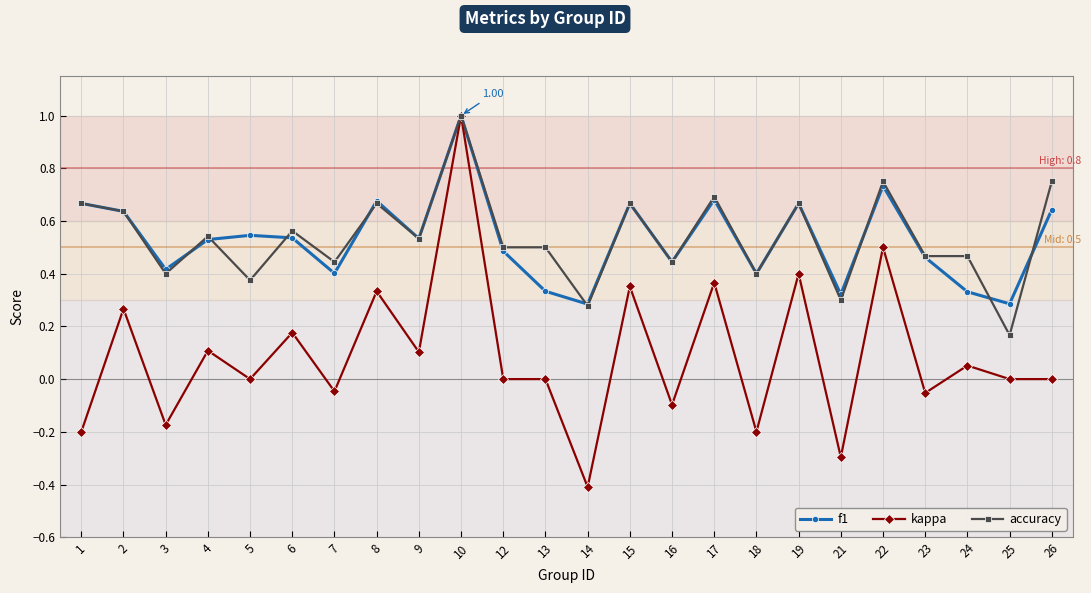

How many distinct data groups are displayed?

3